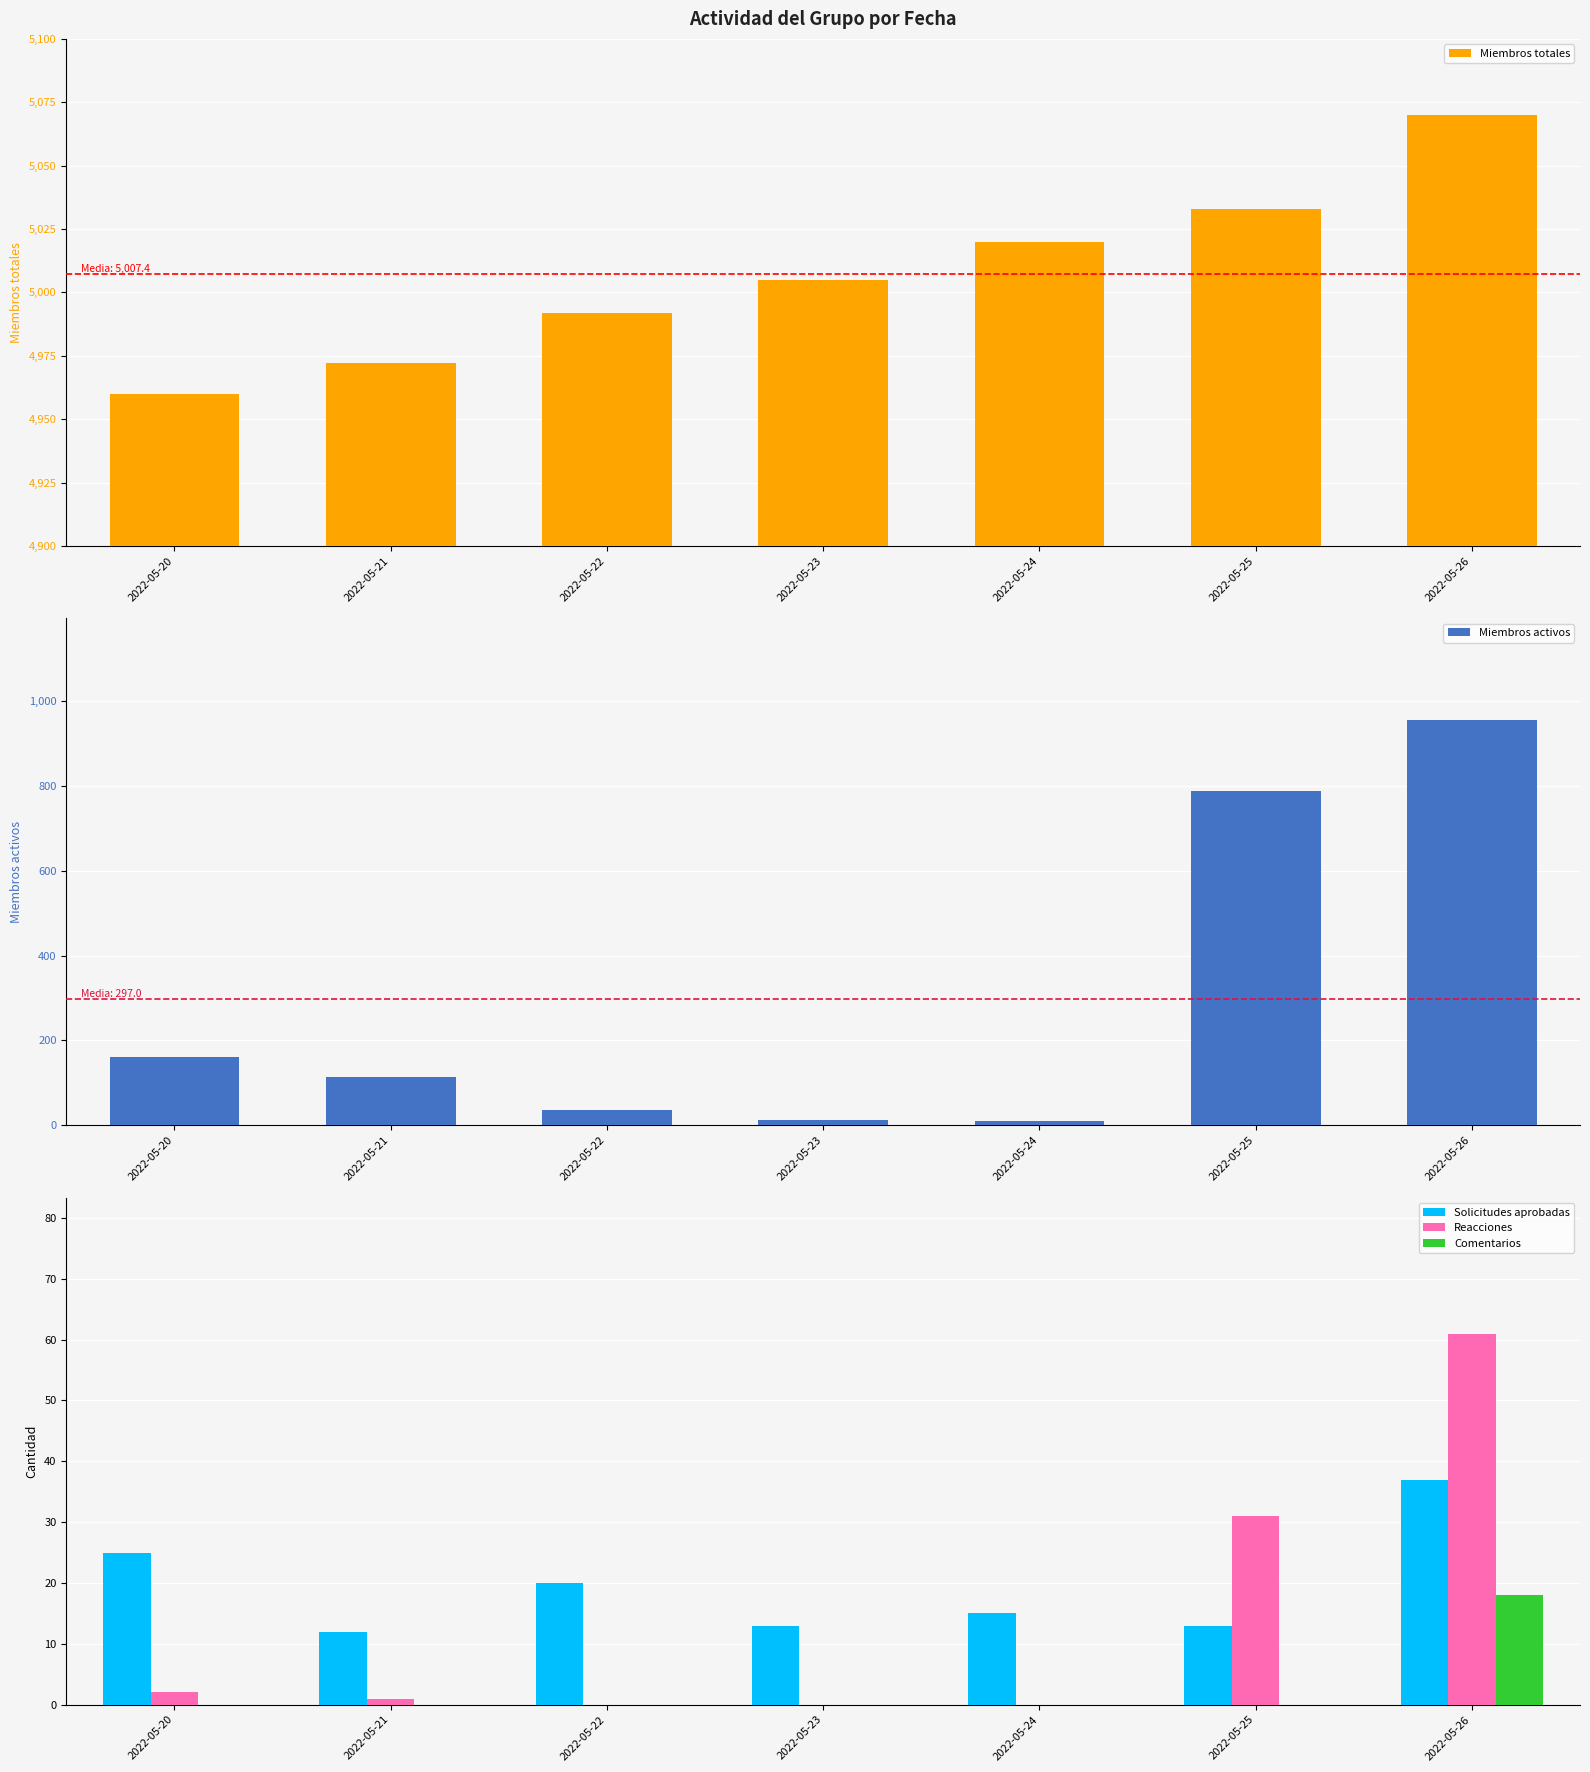

The Miembros totales series shows 8556 at 2022-05-20. True or false?

False